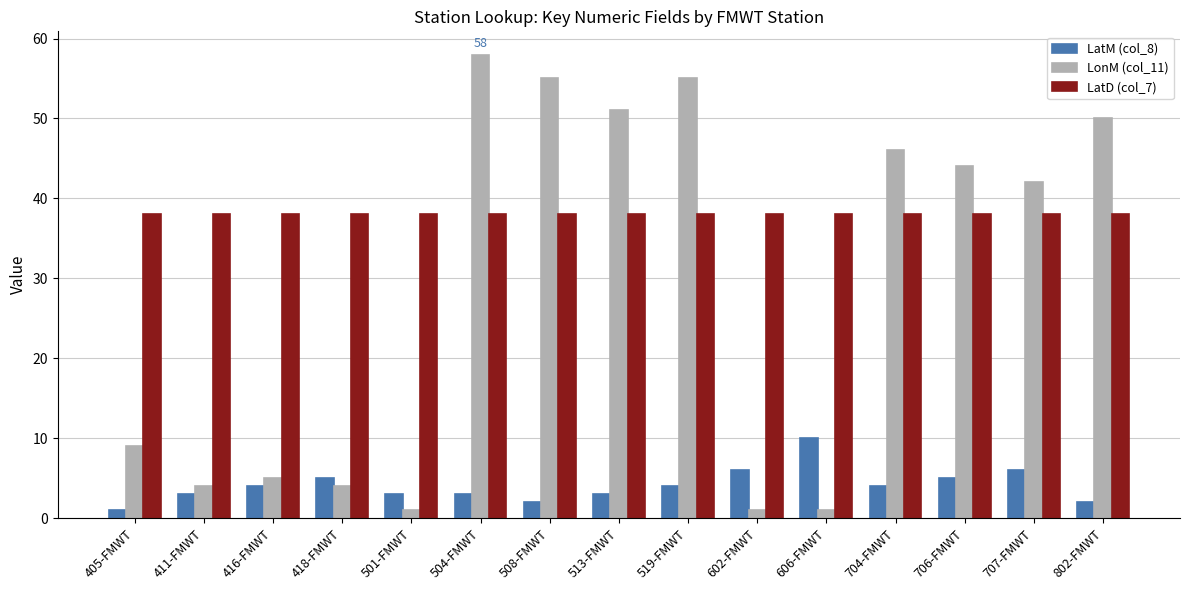

At which category is the sum across all series the highest?

504-FMWT